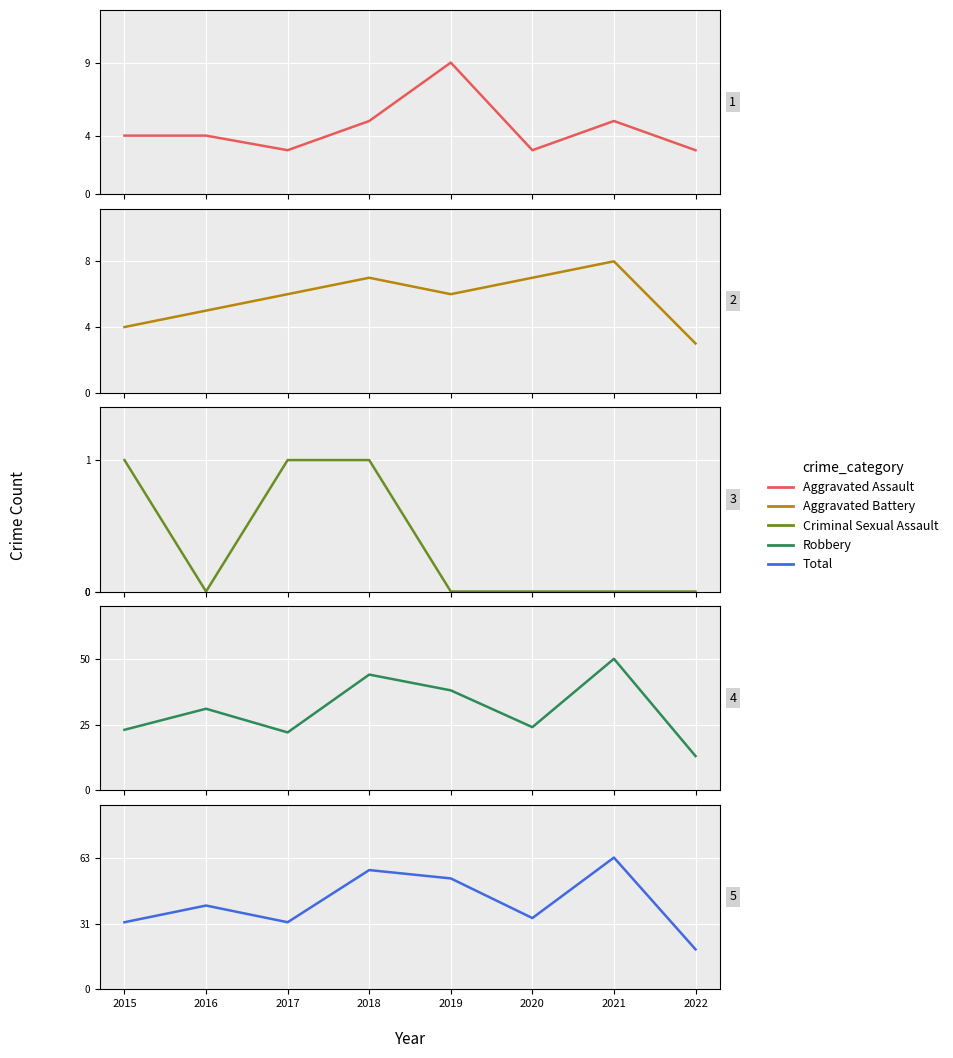

At which category does Aggravated Battery reach its first local peak?

2018